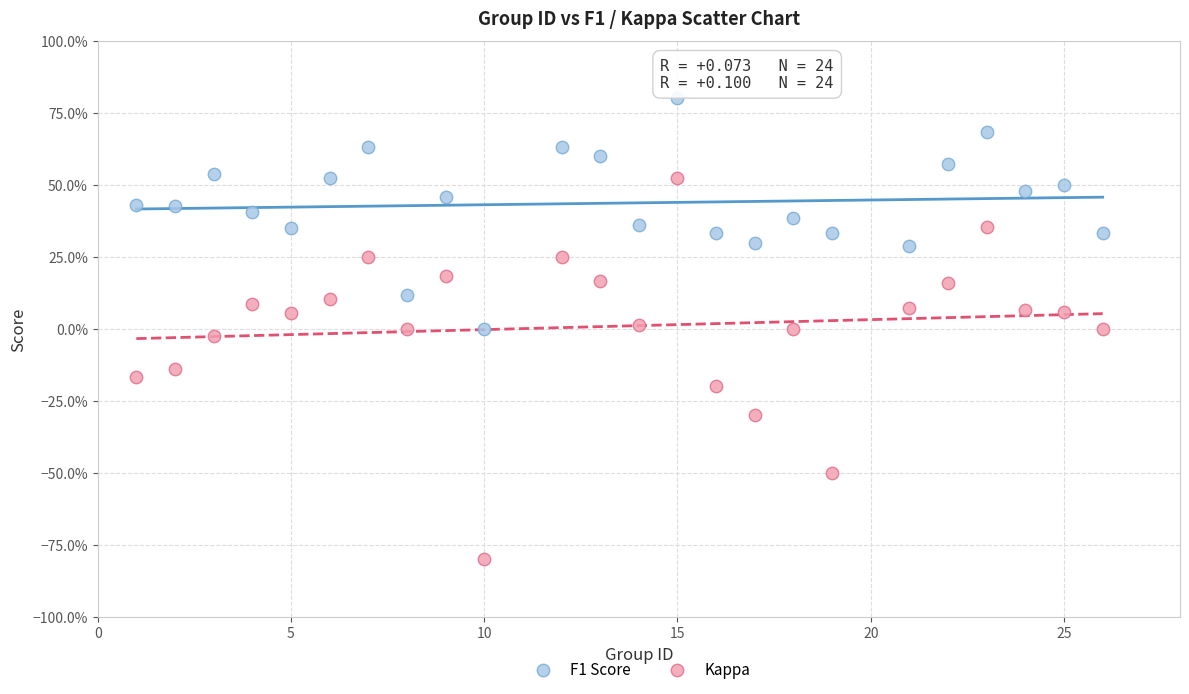

Which series reaches the maximum Y coordinate?

F1 Score